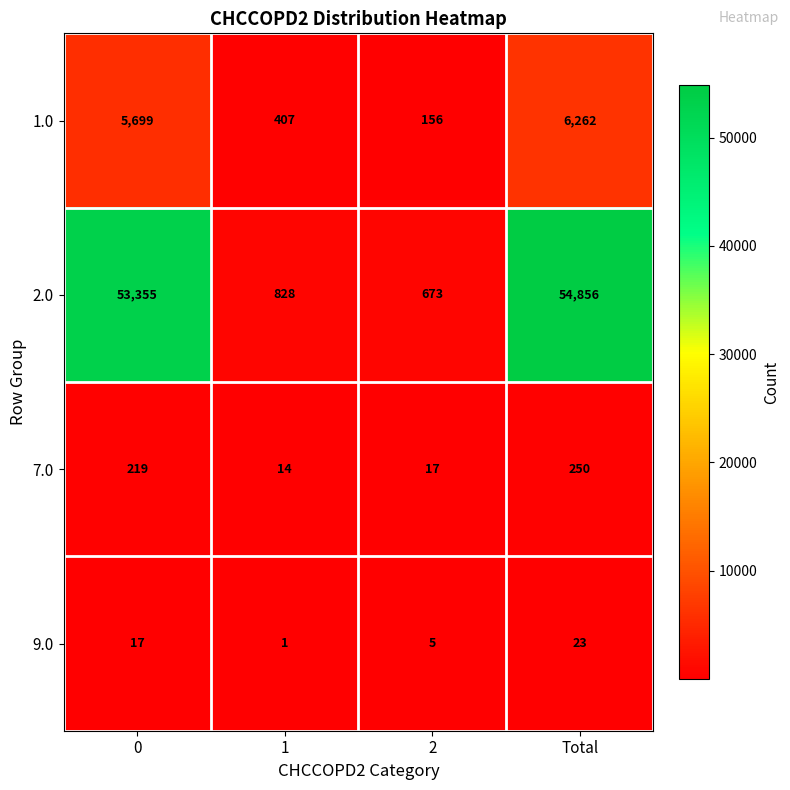

At which category does the chart reach its peak across all series?

Total